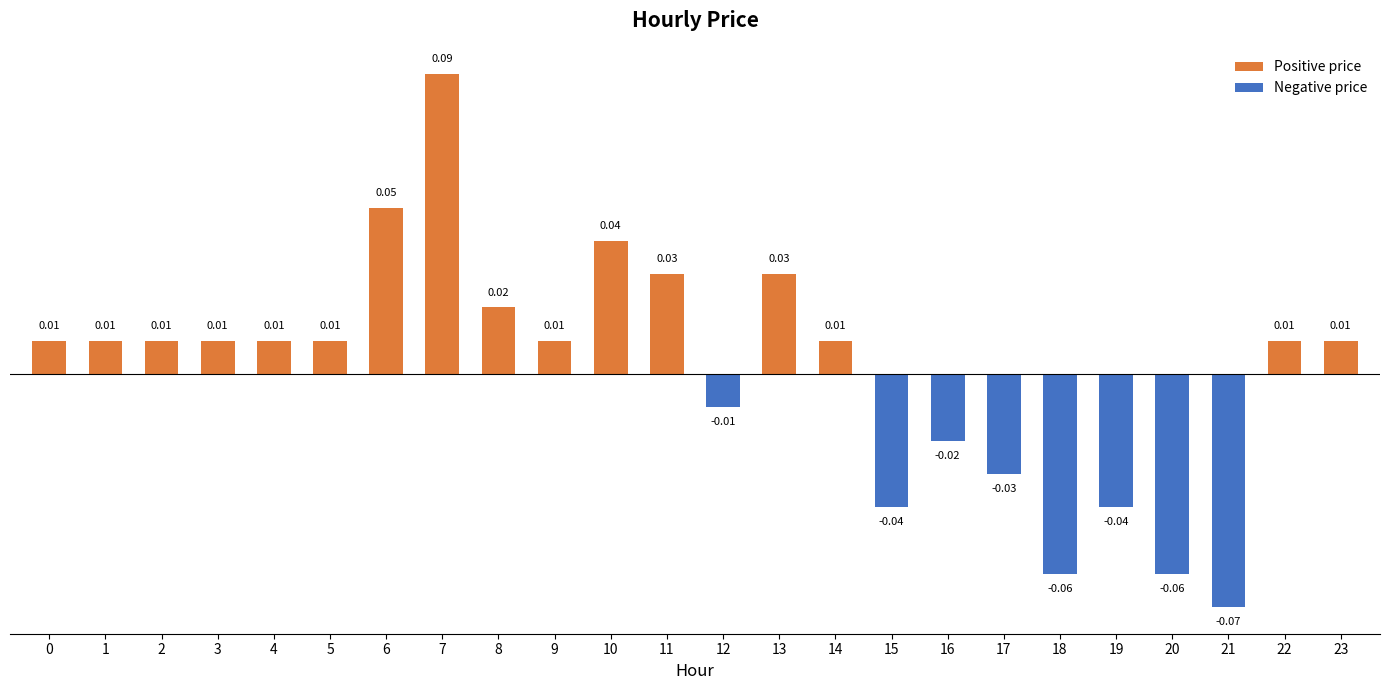

Which has a higher value, 10 or 6?

6